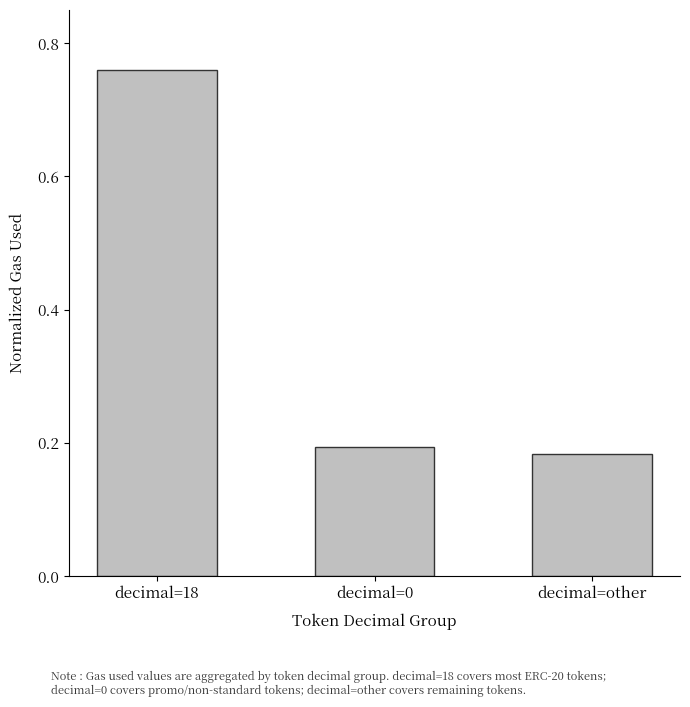

What is the difference between the maximum and minimum values?

0.6